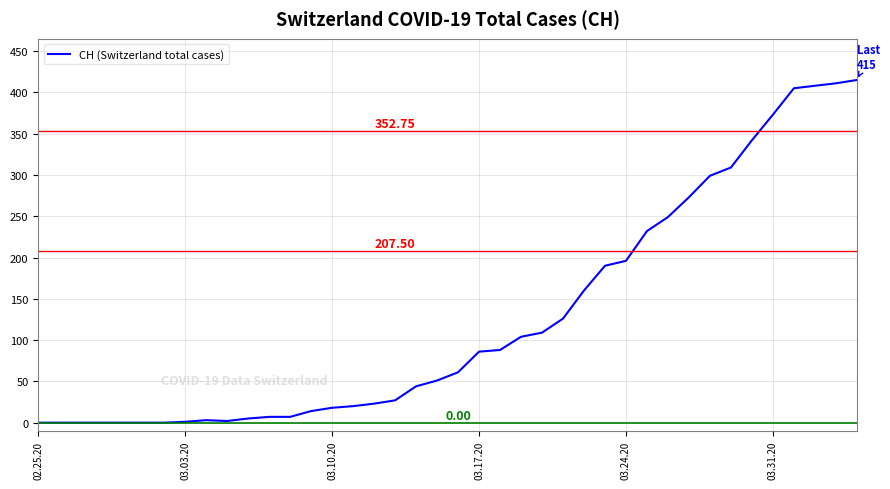

What is the maximum value shown in the chart?

415